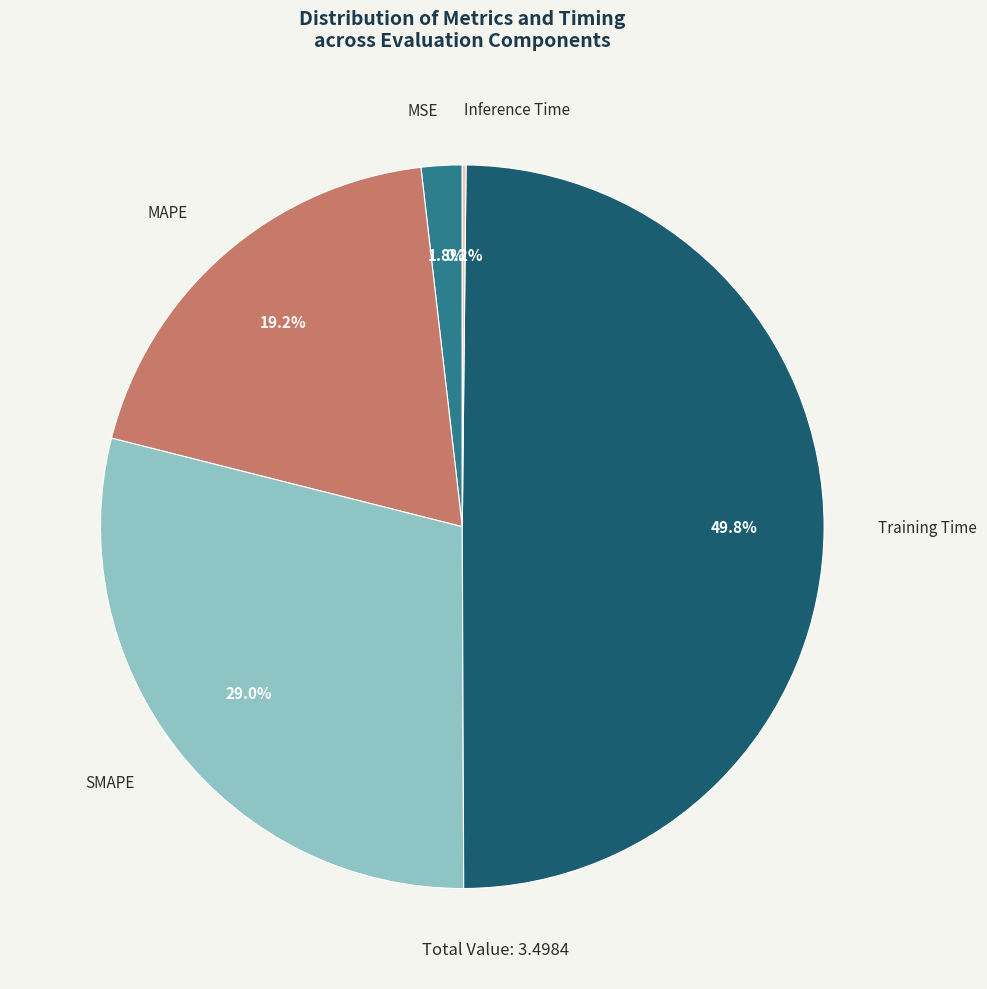

What is the ratio of the value at MAPE to the value at Training Time?

0.4